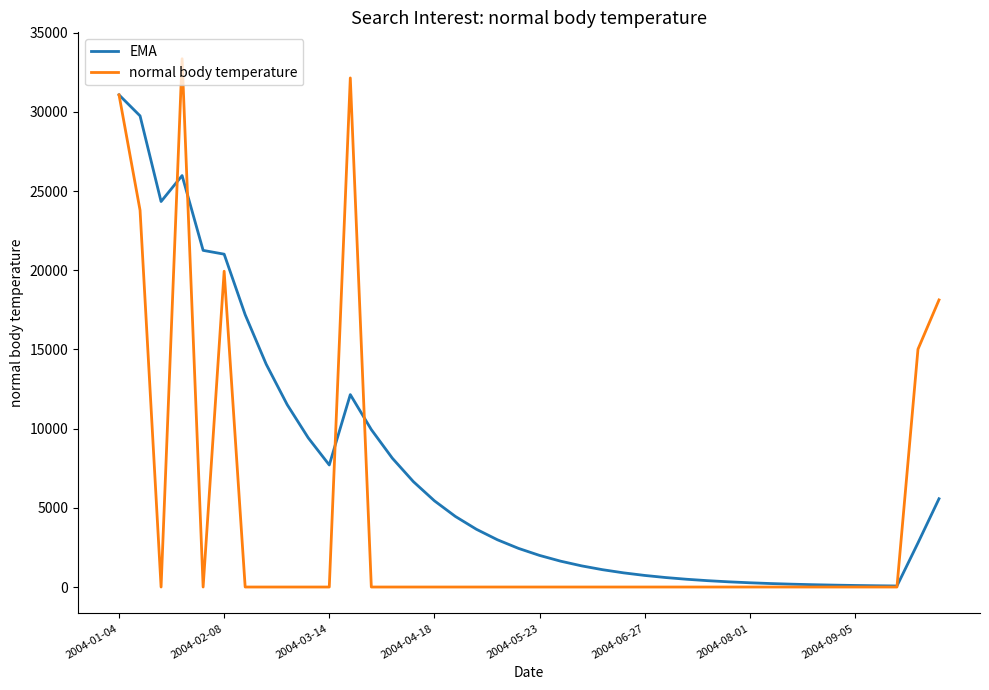

What is the greatest value displayed?

33353.9